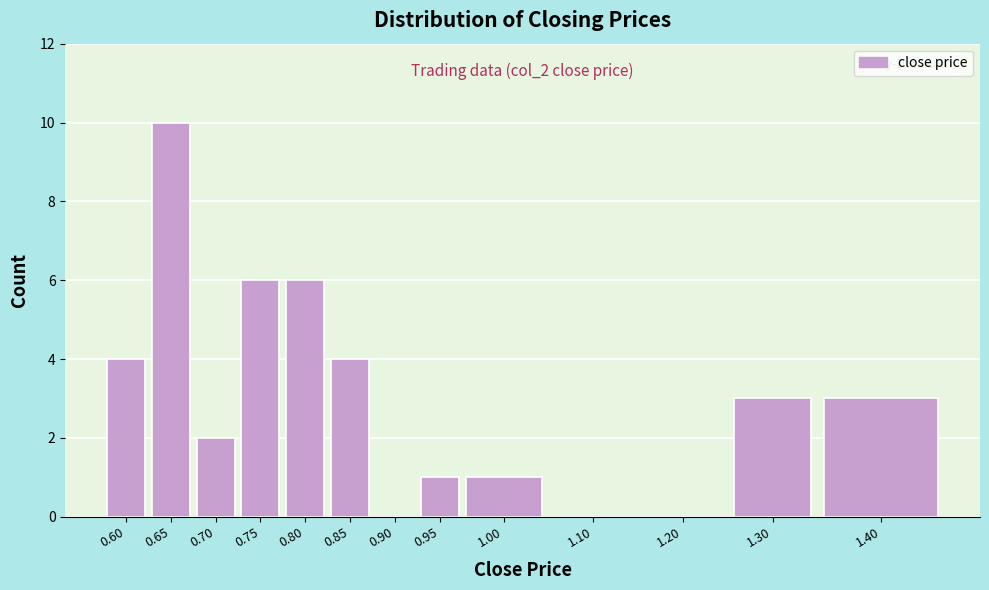

Reading left to right, extract all data points from this chart.

0.60=4	0.65=10	0.70=2	0.75=6	0.80=6	0.85=4	0.90=0	0.95=1	1.00=1	1.10=0	1.20=0	1.30=3	1.40=3